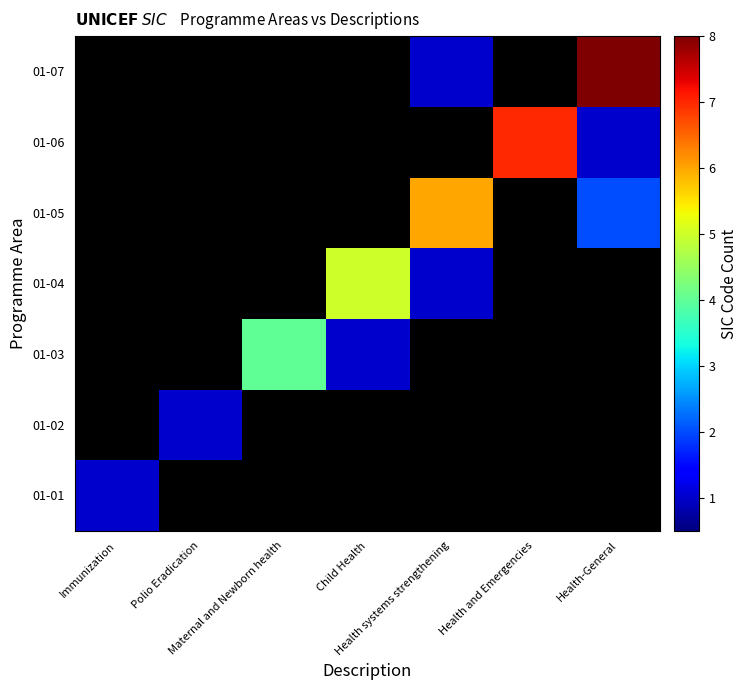

At how many categories does at least one series exceed 2?

5